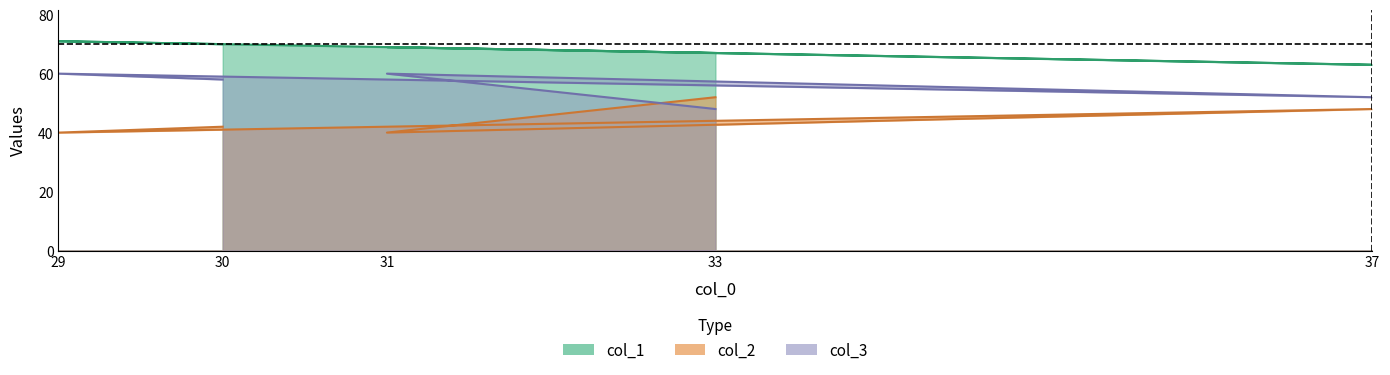

Rank the series by their maximum value, from lowest to highest.

col_2, col_3, col_1